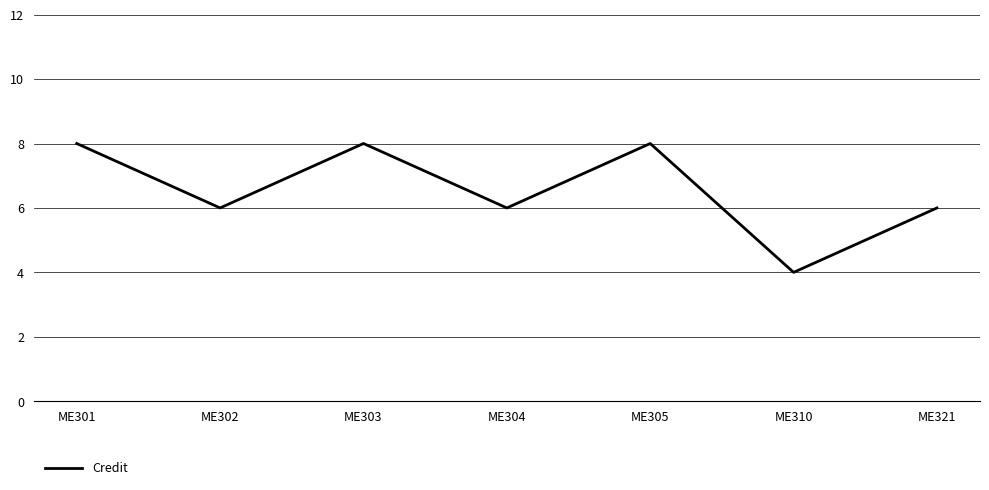

What is the sum of all values?

46